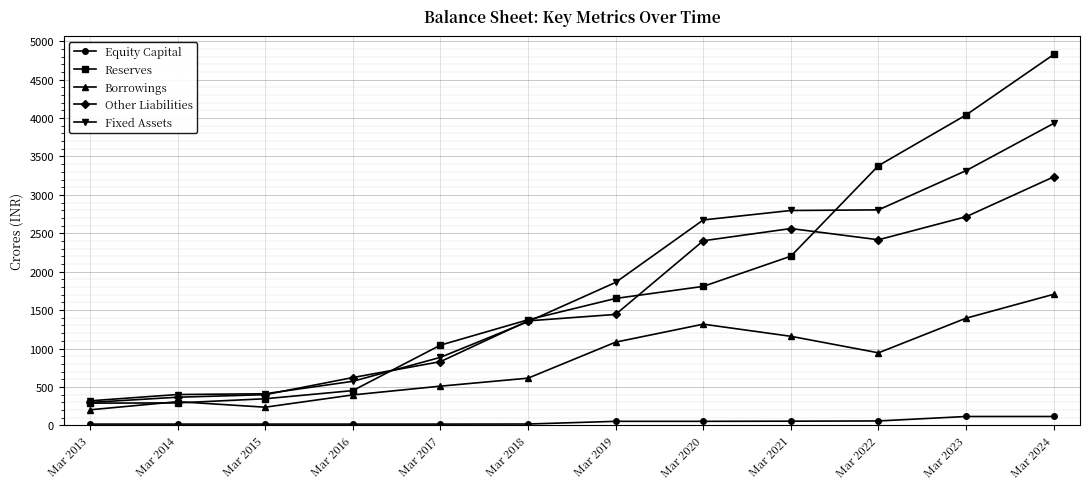

Rank the series at Mar 2023 from lowest to highest value.

Equity Capital, Borrowings, Other Liabilities, Fixed Assets, Reserves